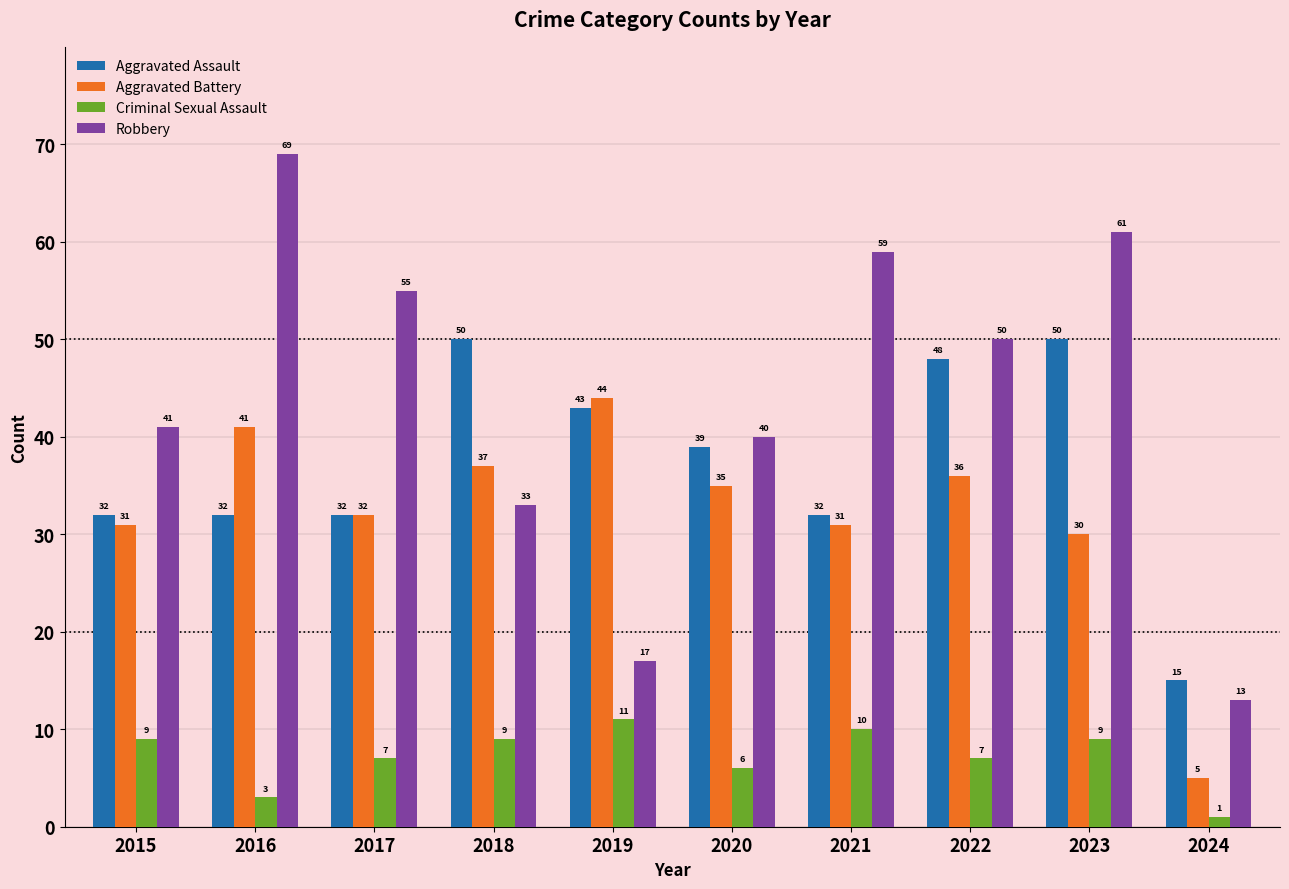

At how many categories does at least one series exceed 32?

9